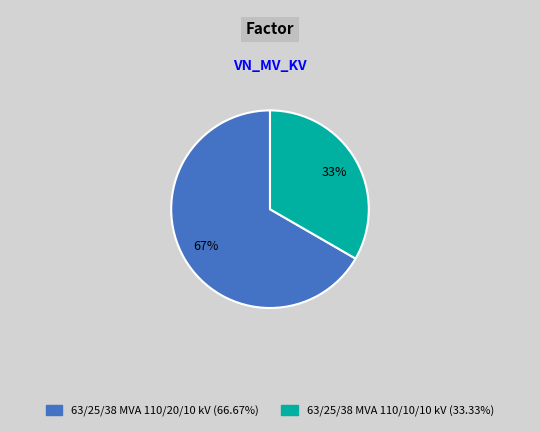

Which slice is the largest?

63/25/38 MVA 110/20/10 kV